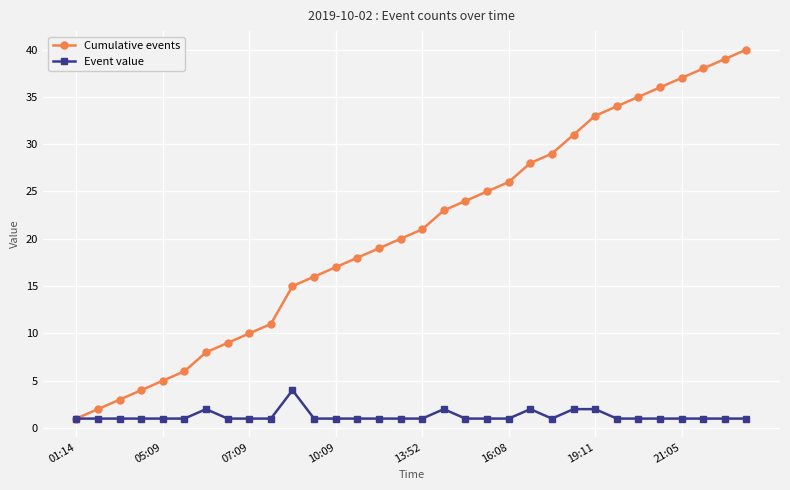

True or false: Cumulative events has more than 1 points higher than both neighbors.

False